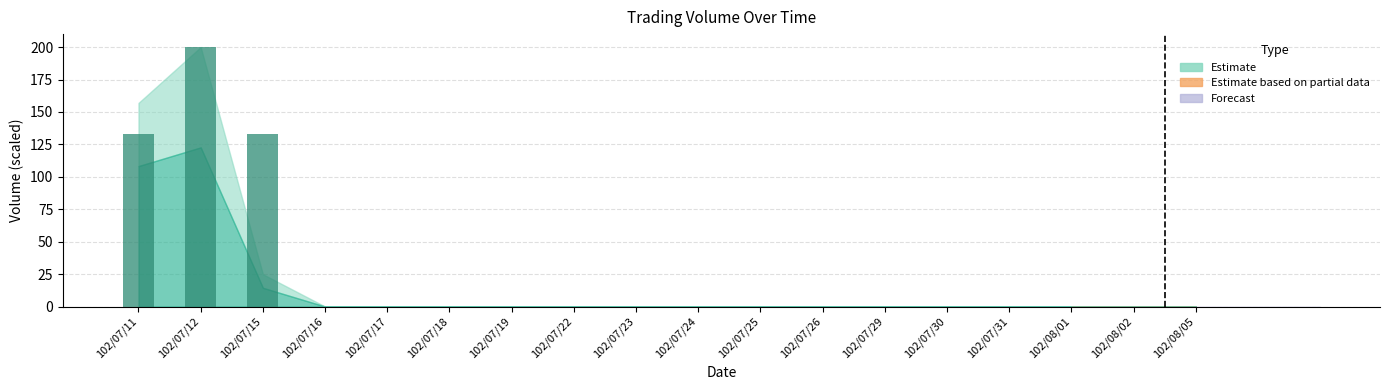

What is the sum of all values?

466.7